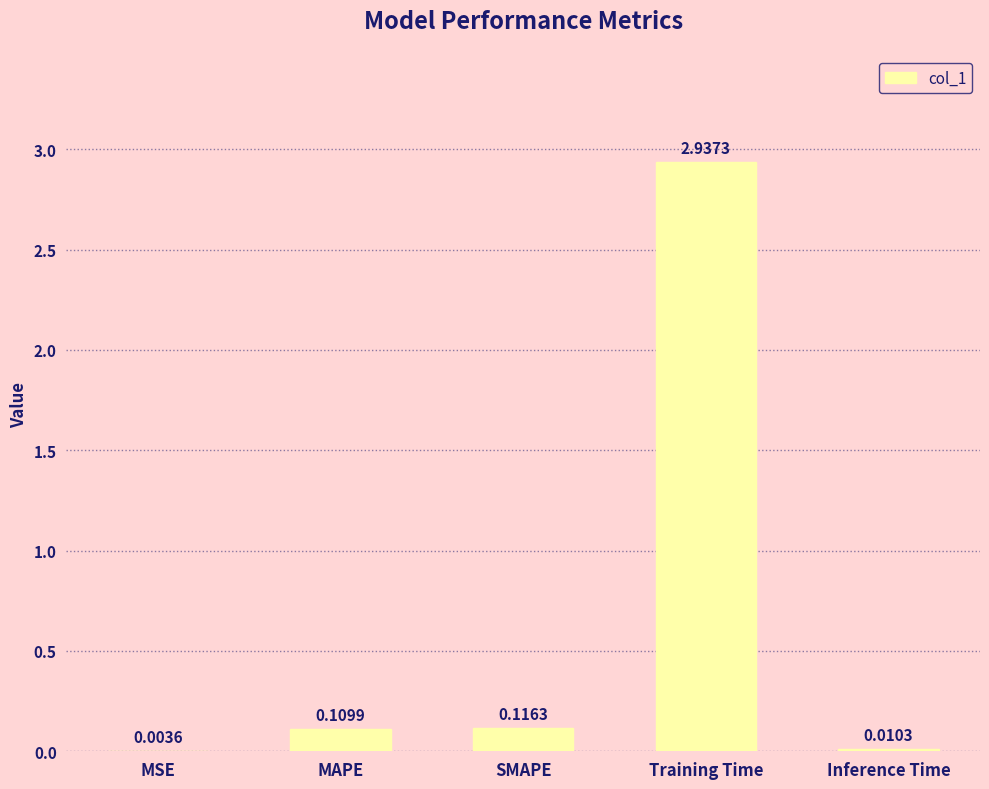

What is the sum of the values at SMAPE and Training Time?

3.1